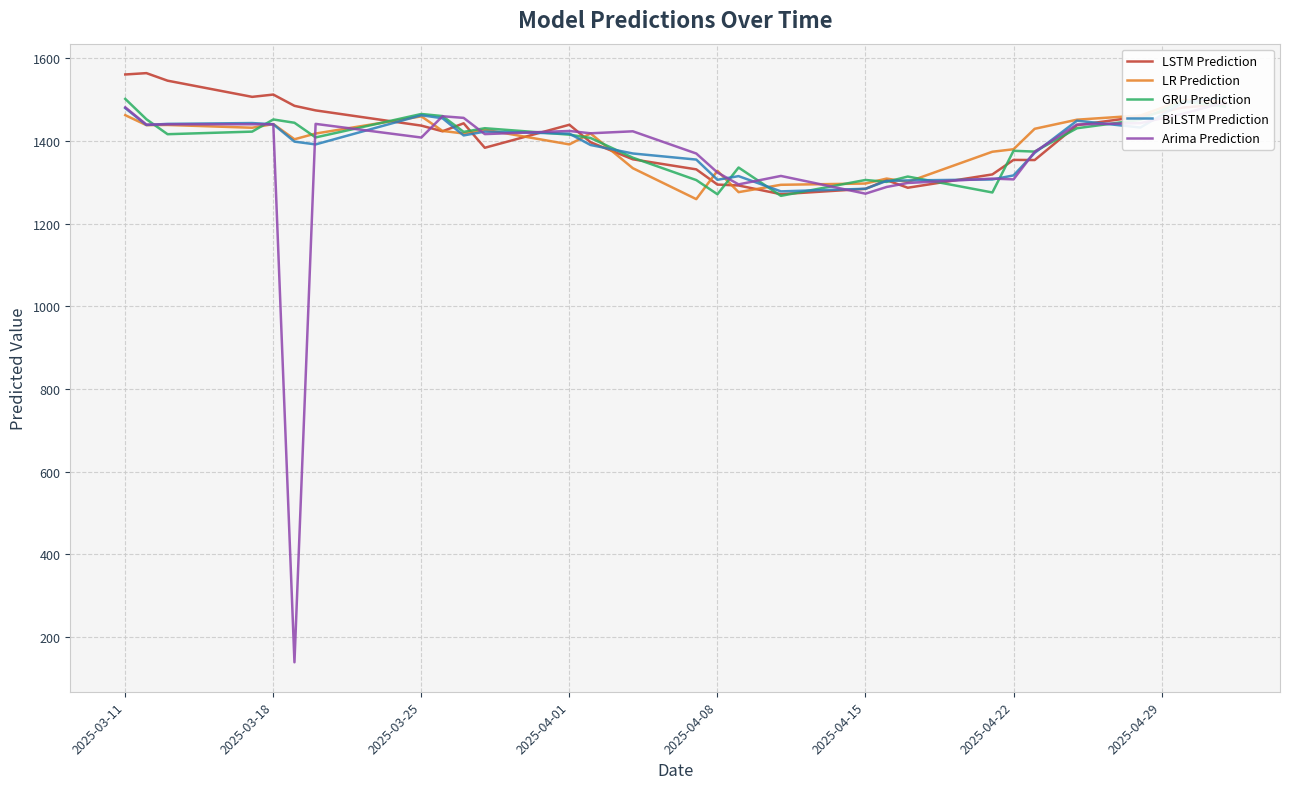

Rank the series by their maximum value, from highest to lowest.

LSTM Prediction, BiLSTM Prediction, GRU Prediction, LR Prediction, Arima Prediction